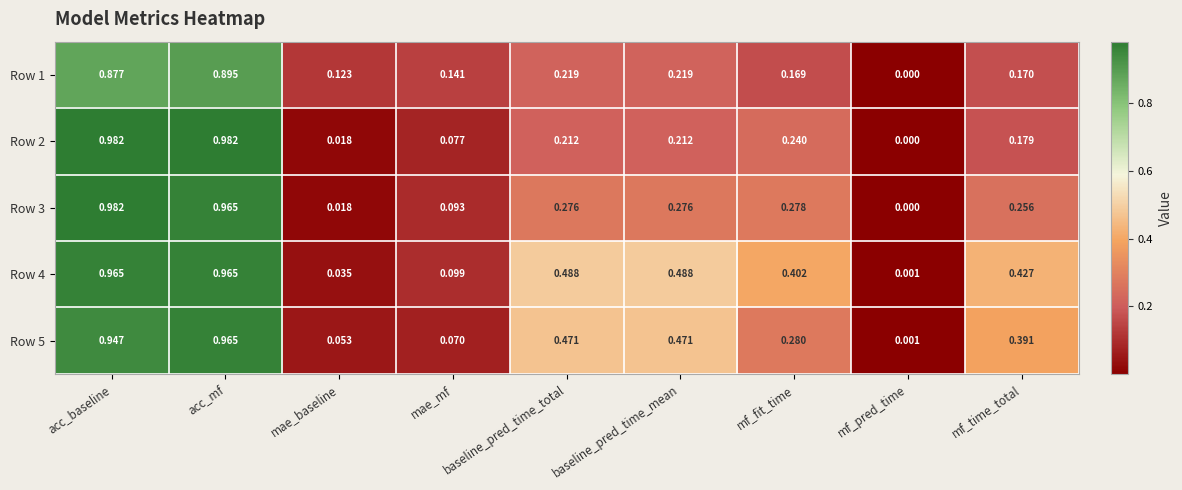

At which category is the sum across all series the highest?

acc_mf